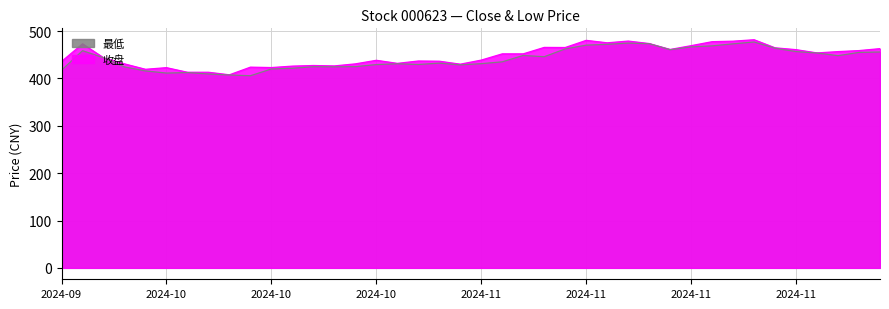

How many lines are shown in the chart?

2